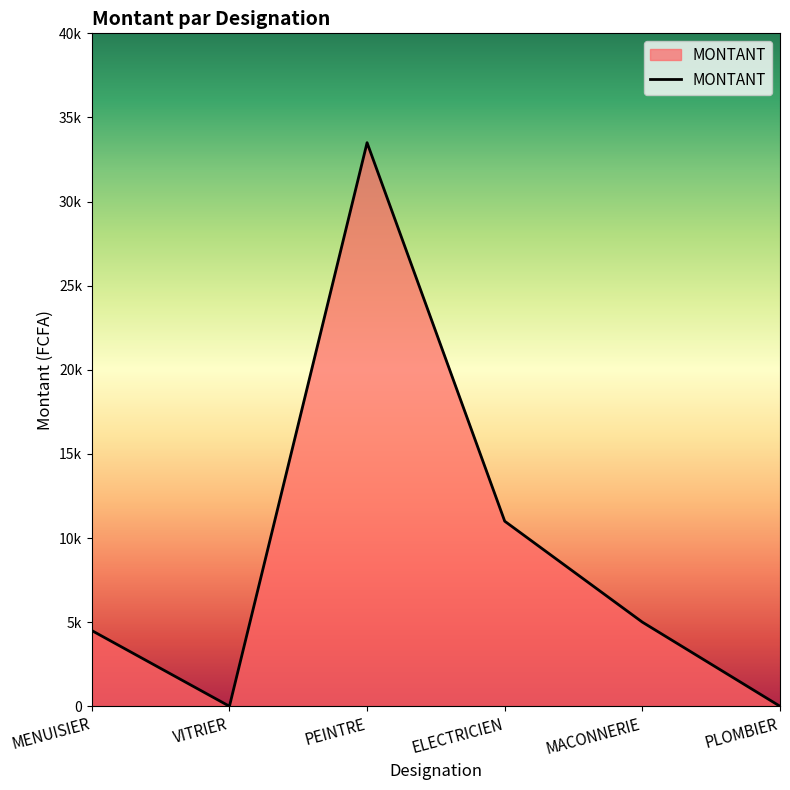

Does the chart display data point markers on the line(s)?

No